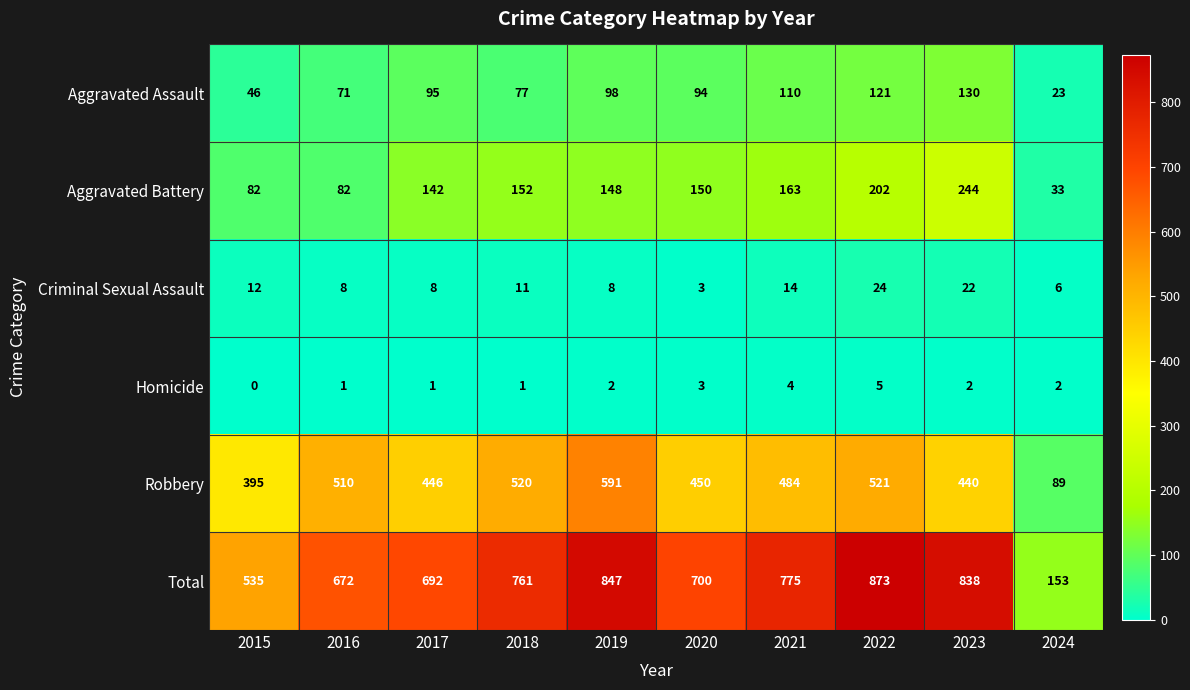

Rank the series at 2015 from lowest to highest value.

Homicide, Criminal Sexual Assault, Aggravated Assault, Aggravated Battery, Robbery, Total